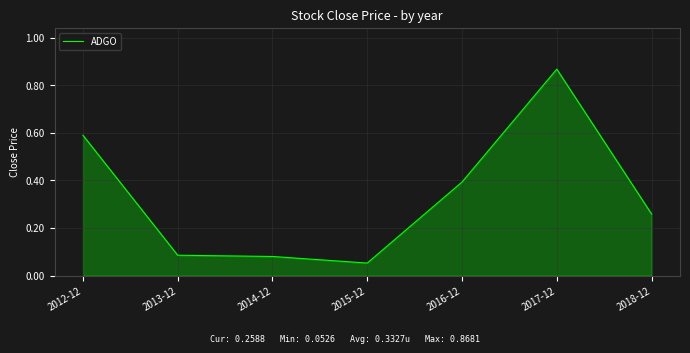

At which category does the chart reach its minimum across all series?

2015-12